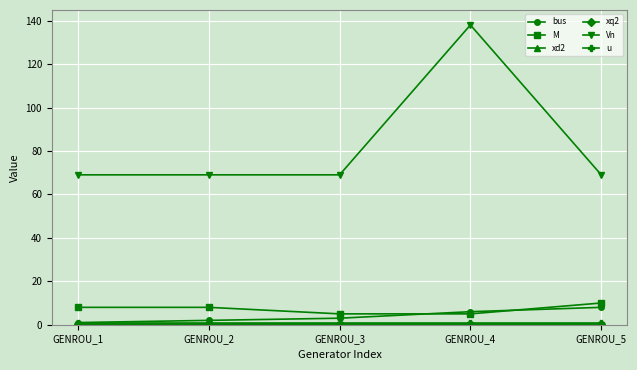

What is the difference between the maximum and minimum values in the xq2 series?

0.1